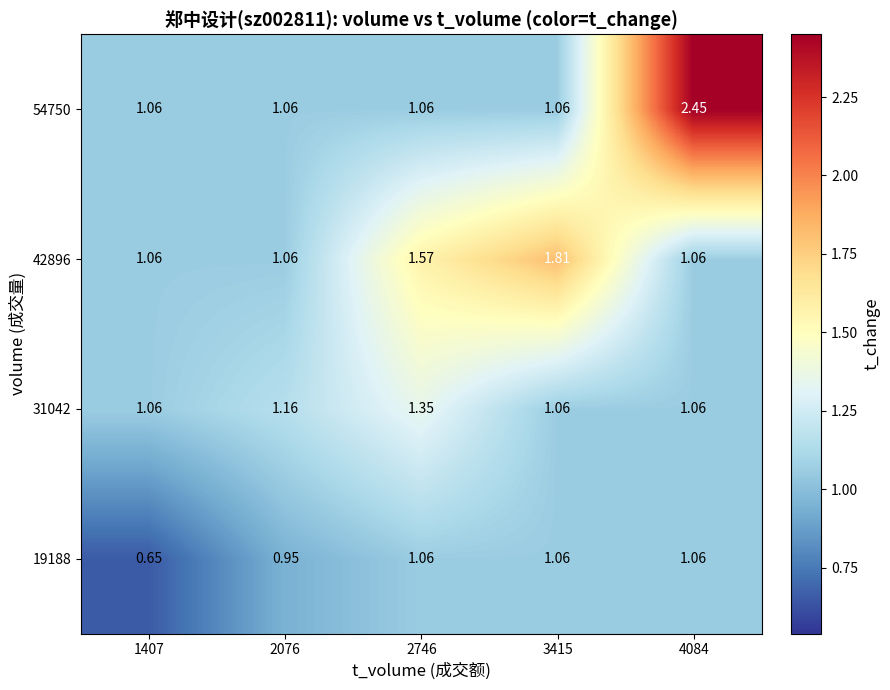

Is the value of 19188 at 3415 greater than the value of 42896 at 3415?

No